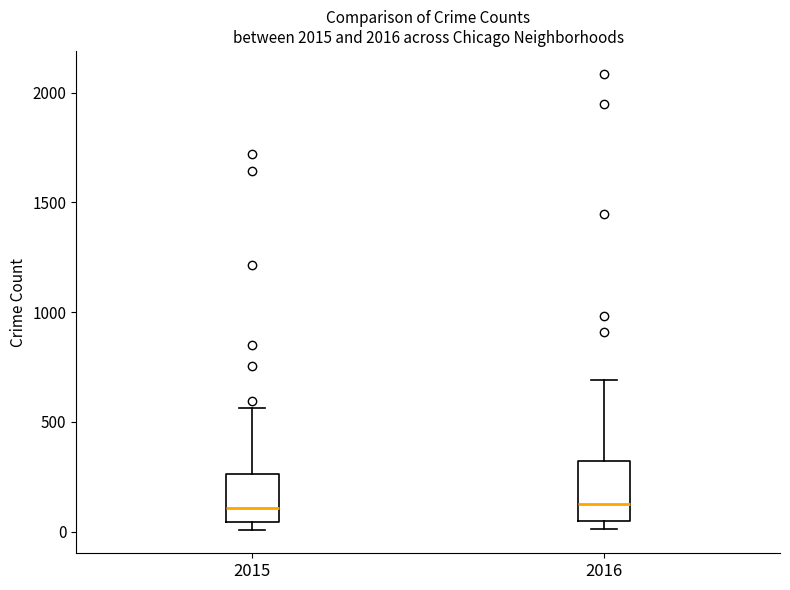

Reading left to right, transcribe this box plot: for each box, give where its median line is, the range the box spans, and where its two whiskers end, as read against the y-axis. The values are not printed on the chart, so give them approximately, as read against the axis.

2015: median 100, box 50 to 250, whiskers 0 to 550
2016: median 150, box 50 to 300, whiskers 0 to 700